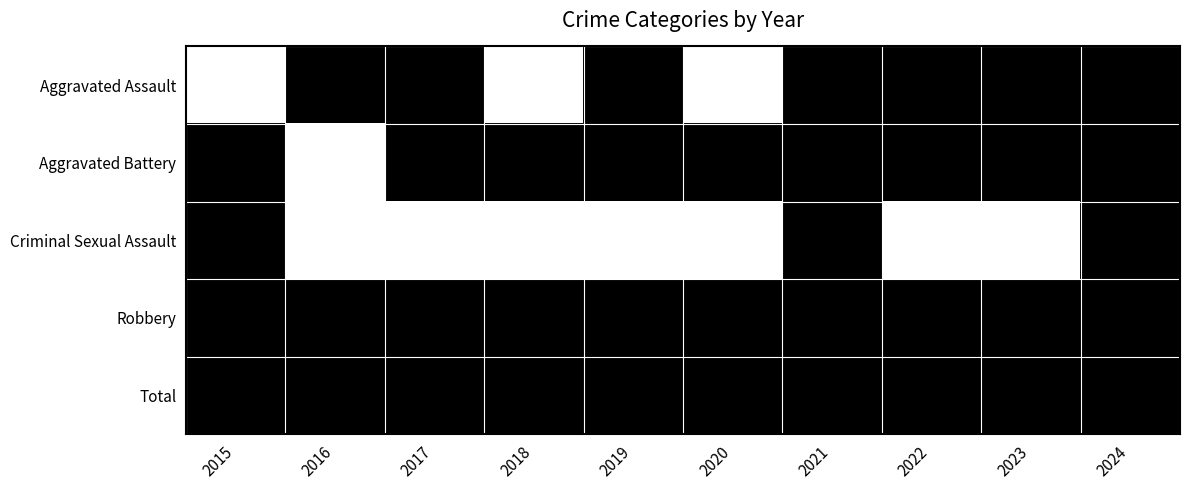

How many categories are shown in the chart?

10